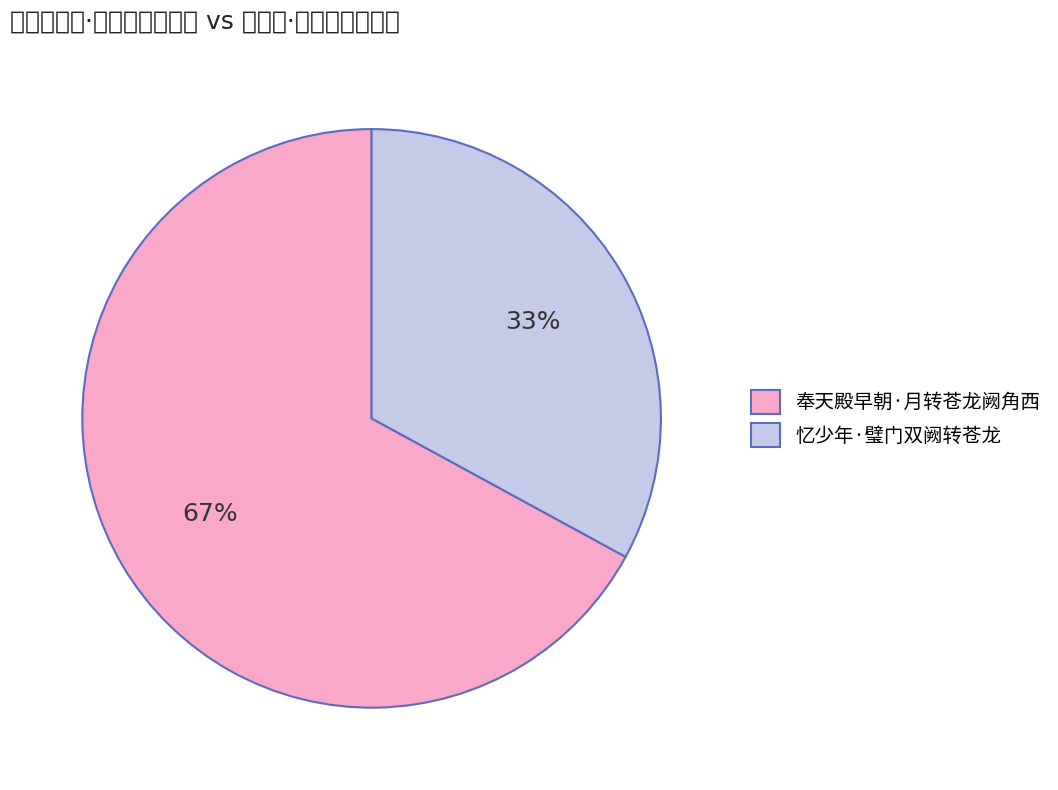

Count the number of slices in the pie.

2